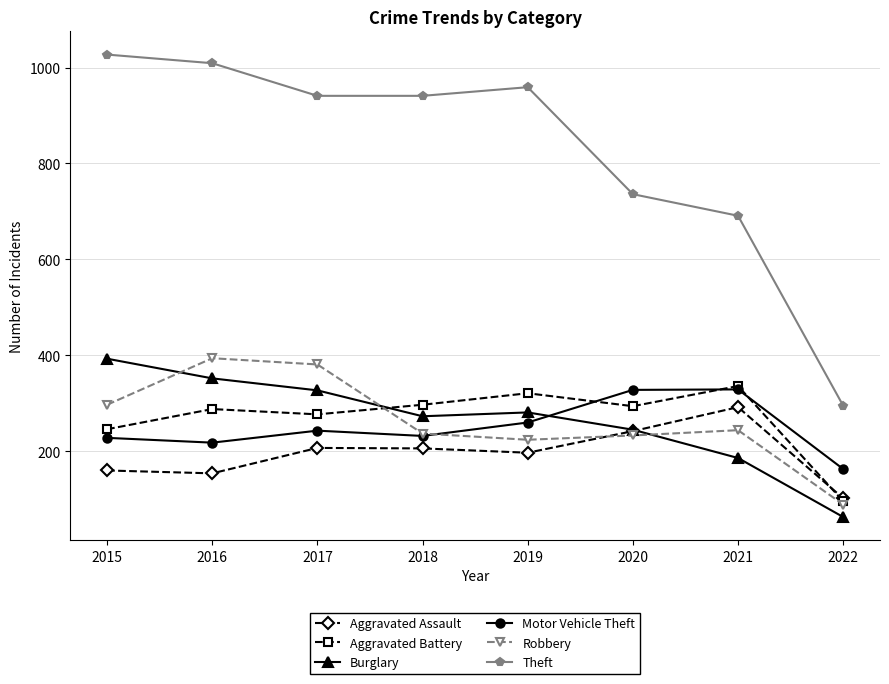

True or false: Burglary has a value of 327 at 2017.

True